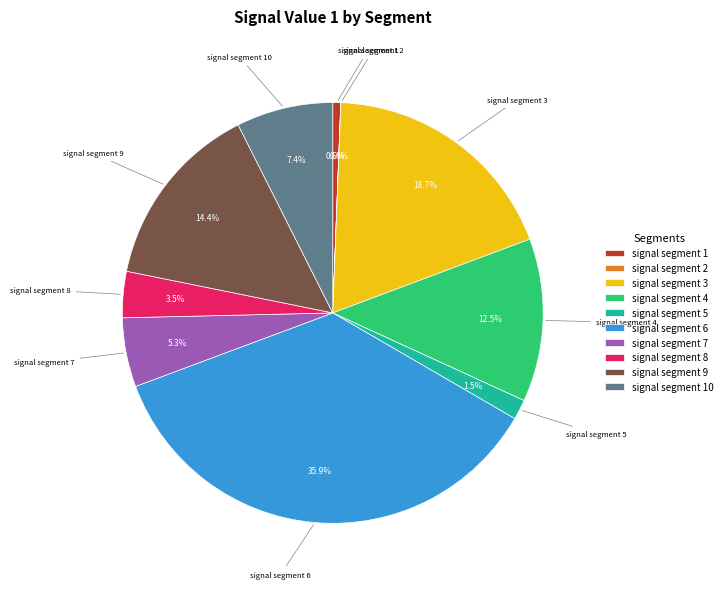

To the nearest percent, what is the difference between the largest and smallest slice percentages?

36%